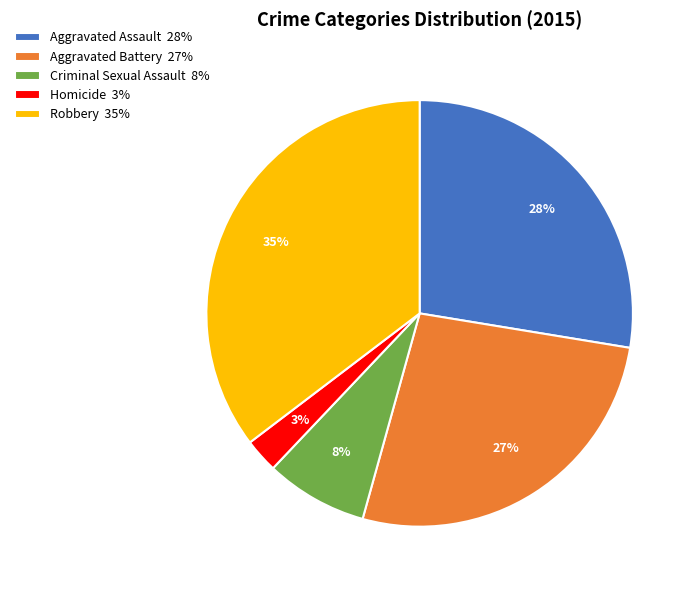

Approximately how many times larger is the value at Aggravated Battery 27% compared to Criminal Sexual Assault 8%?

3.4